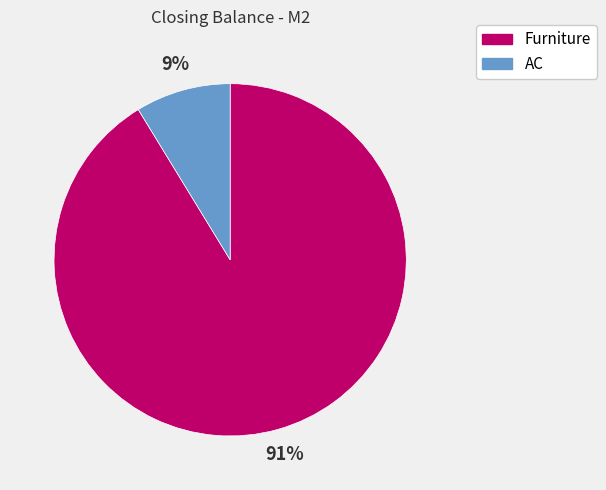

Which slice is the smallest?

AC